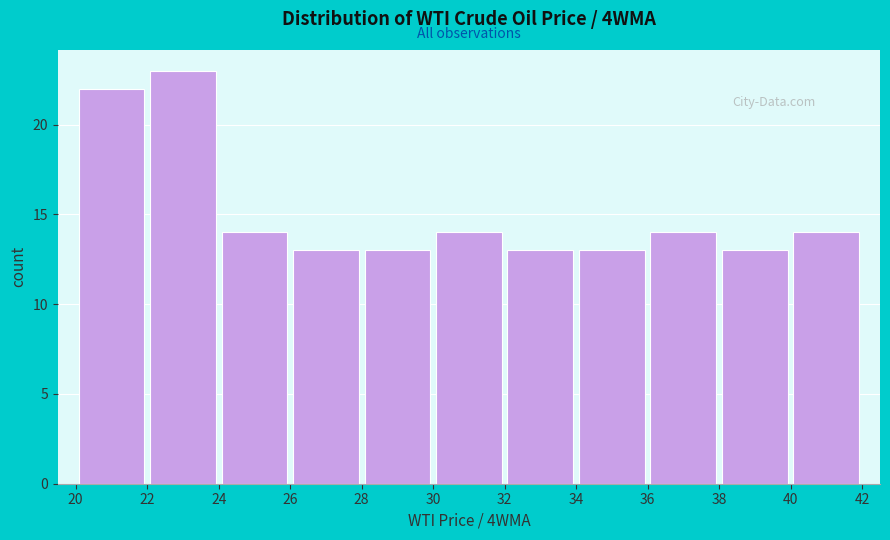

Reading left to right, list every bar in this chart as the range it spans on the x-axis followed by its height. The values are not printed on the chart, so give them approximately, as read against the axis.

20 to 22: 22
22 to 24: 23
24 to 26: 14
26 to 28: 13
28 to 30: 13
30 to 32: 14
32 to 34: 13
34 to 36: 13
36 to 38: 14
38 to 40: 13
40 to 42: 14